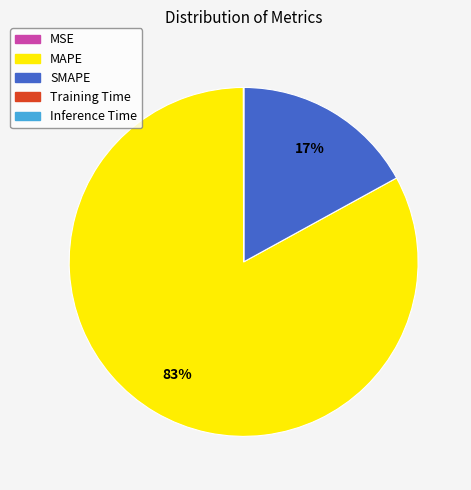

To the nearest percent, what portion does SMAPE represent?

17%